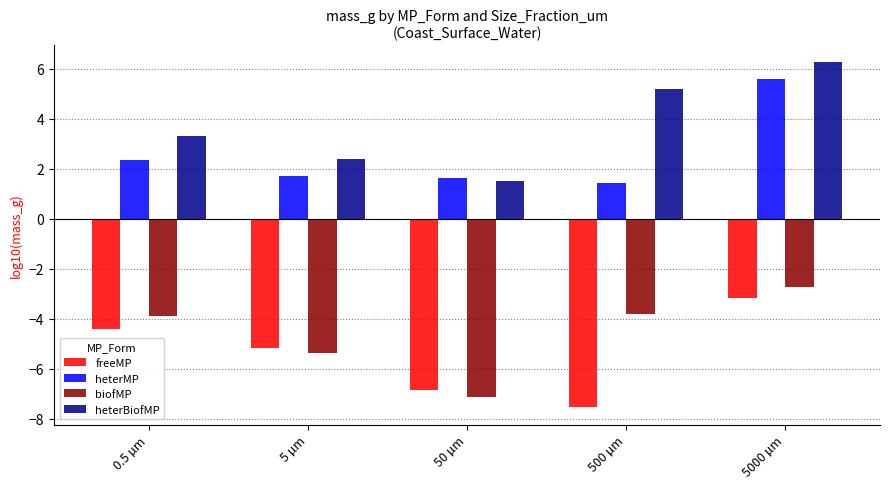

At how many categories does at least one series exceed -2?

5